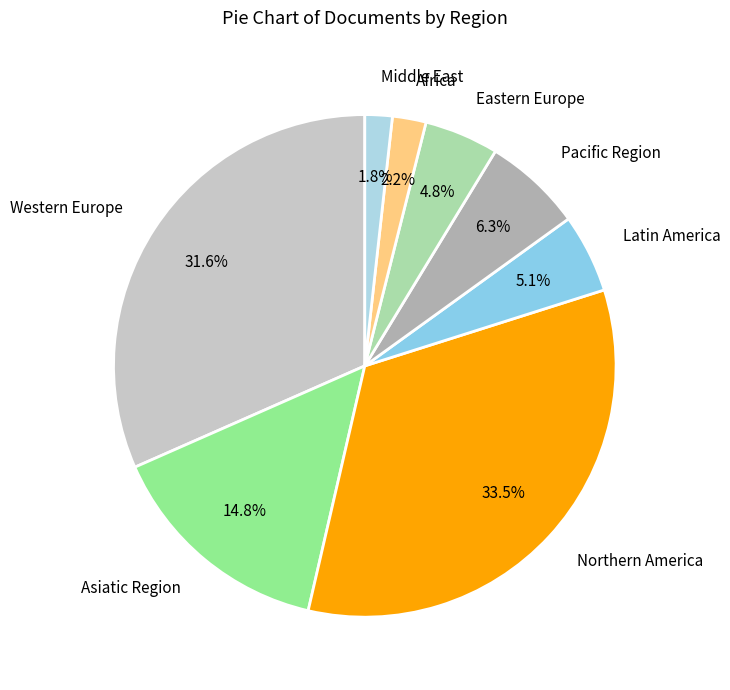

Which has a higher value, Western Europe or Latin America?

Western Europe